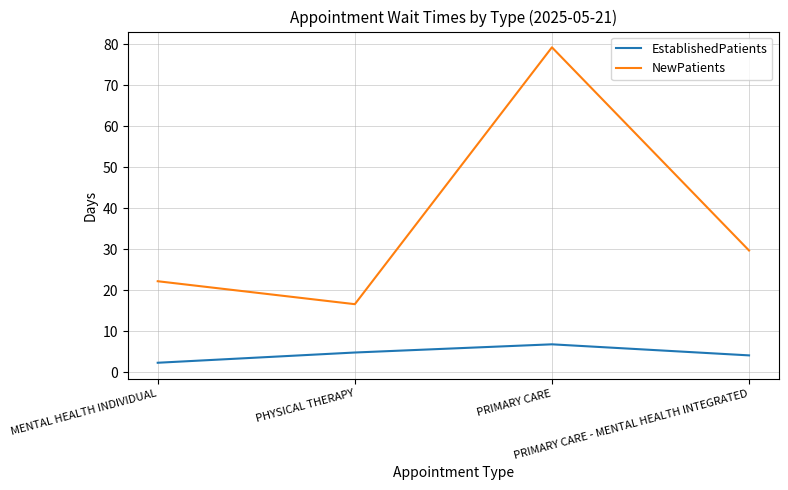

True or false: NewPatients has more than 1 points higher than both neighbors.

False